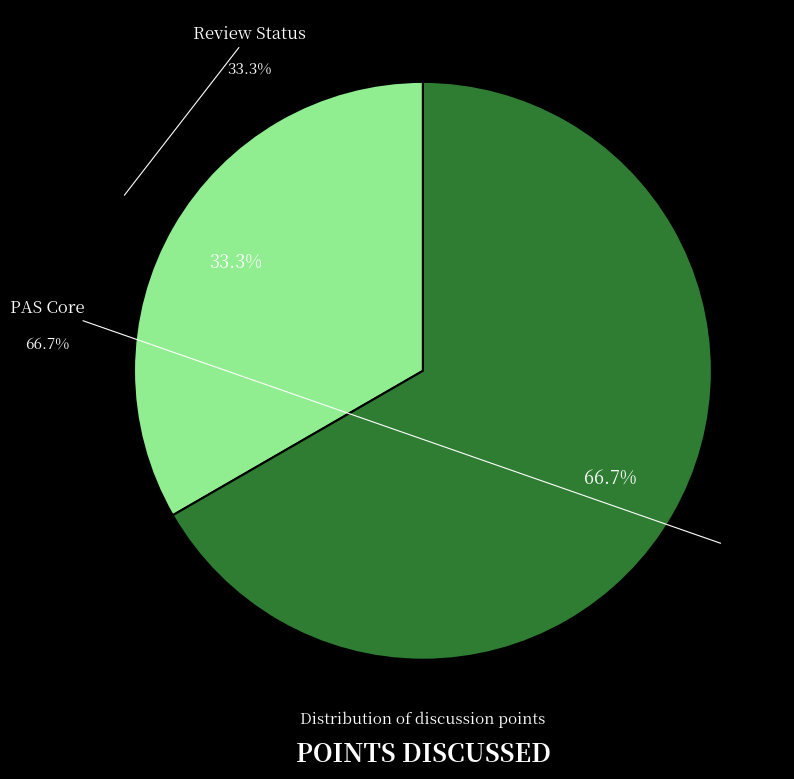

Which category has the biggest portion of the pie?

PAS Core